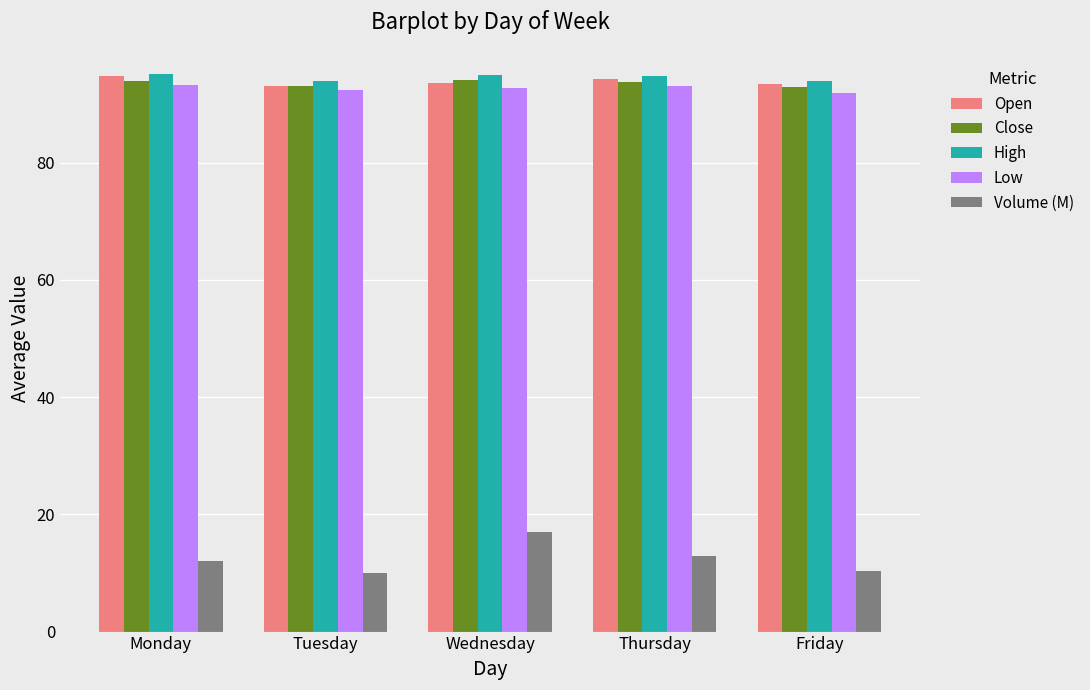

What is the total value across all series at Tuesday?

382.7